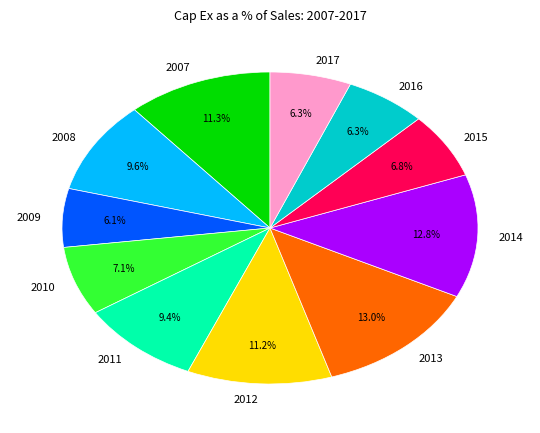

To the nearest percent, what is the average slice percentage?

9%